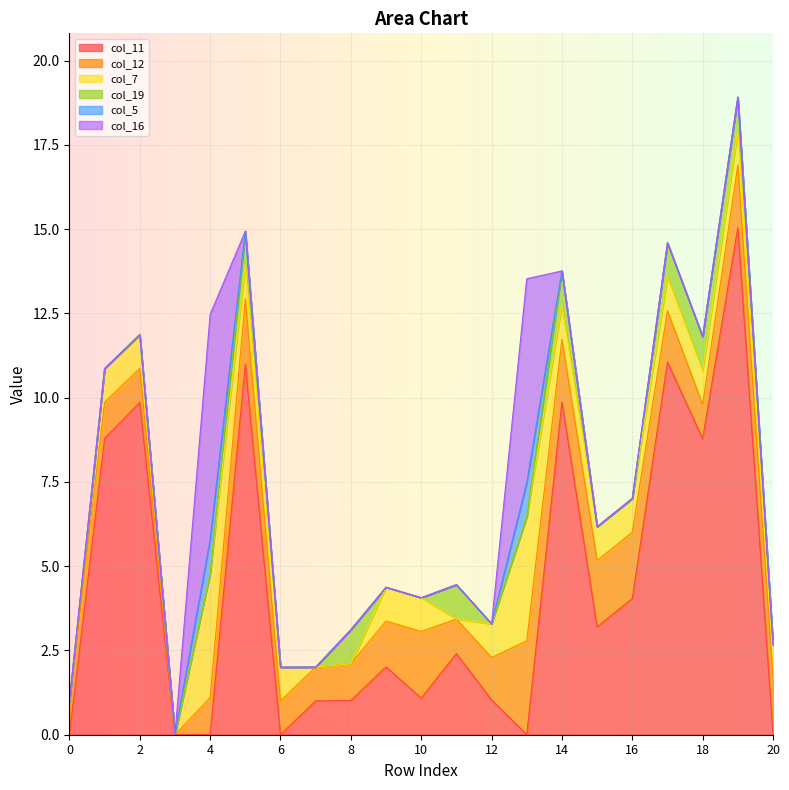

At which category does the chart reach its peak across all series?

19